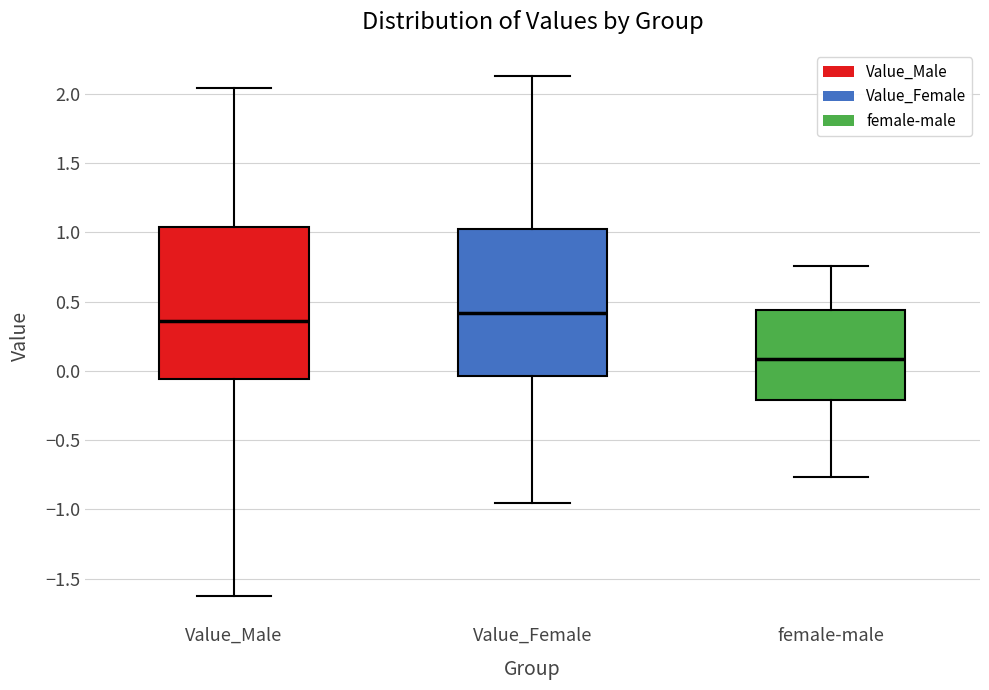

Reading left to right, read every box against the y-axis: the position of its median line, the range the box covers, and the ends of its whiskers. The values are not printed on the chart, so give them approximately, as read against the axis.

Value_Male: median 0.35, box -0.05 to 1.05, whiskers -1.65 to 2.05
Value_Female: median 0.40, box -0.05 to 1.00, whiskers -0.95 to 2.15
female-male: median 0.10, box -0.20 to 0.45, whiskers -0.75 to 0.75